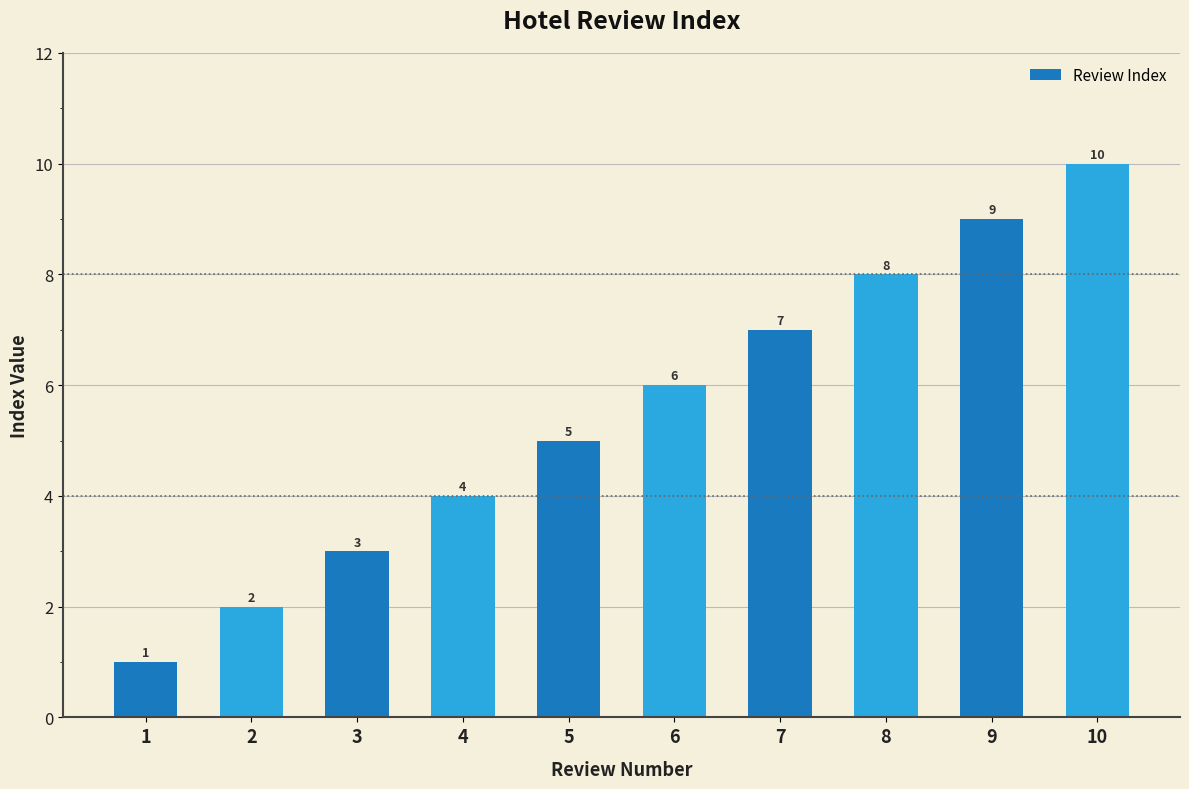

How many values are between 3 and 8?

6